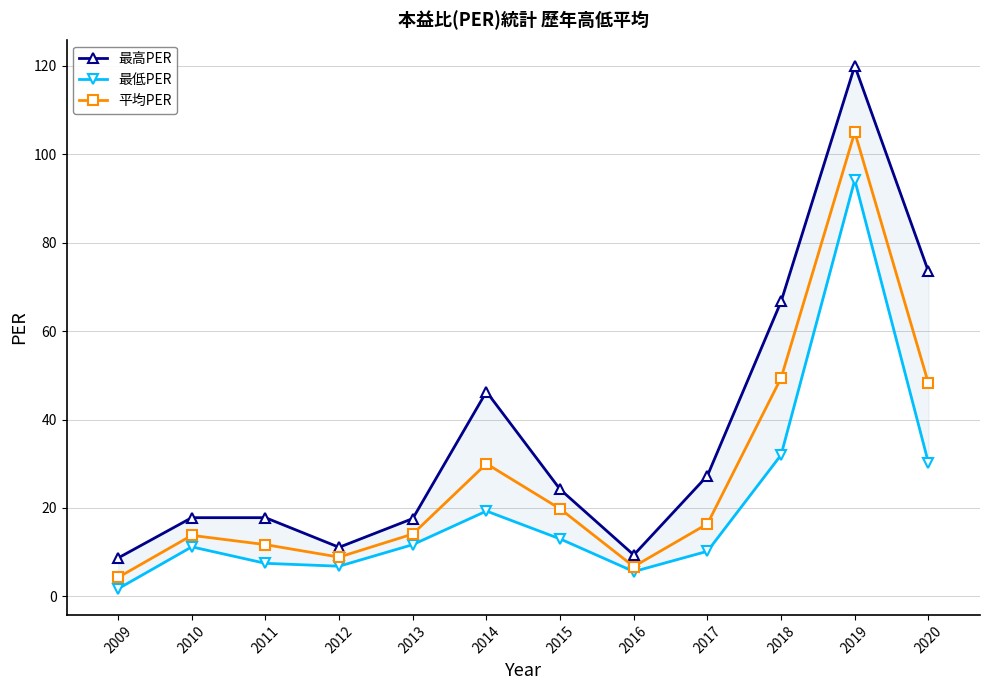

At which category is the sum across all series the highest?

2019